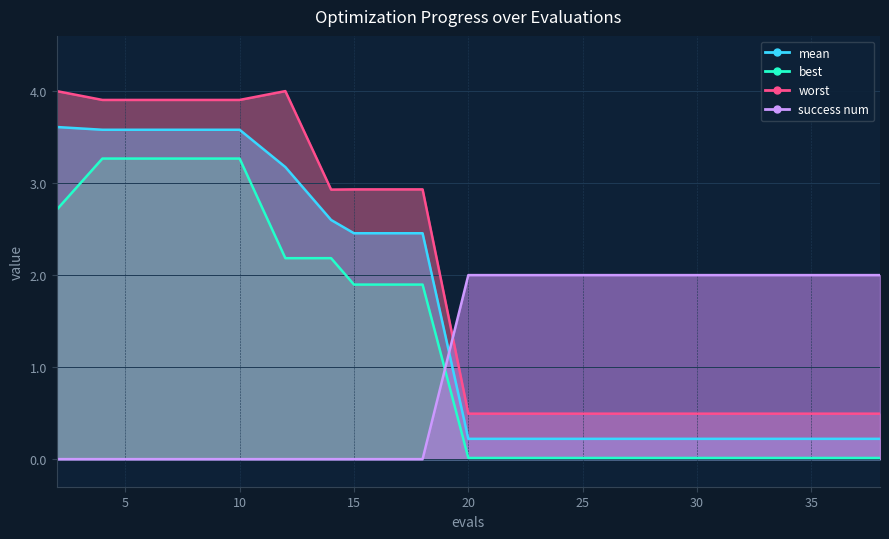

Which has a higher value, 2 or 8?

2